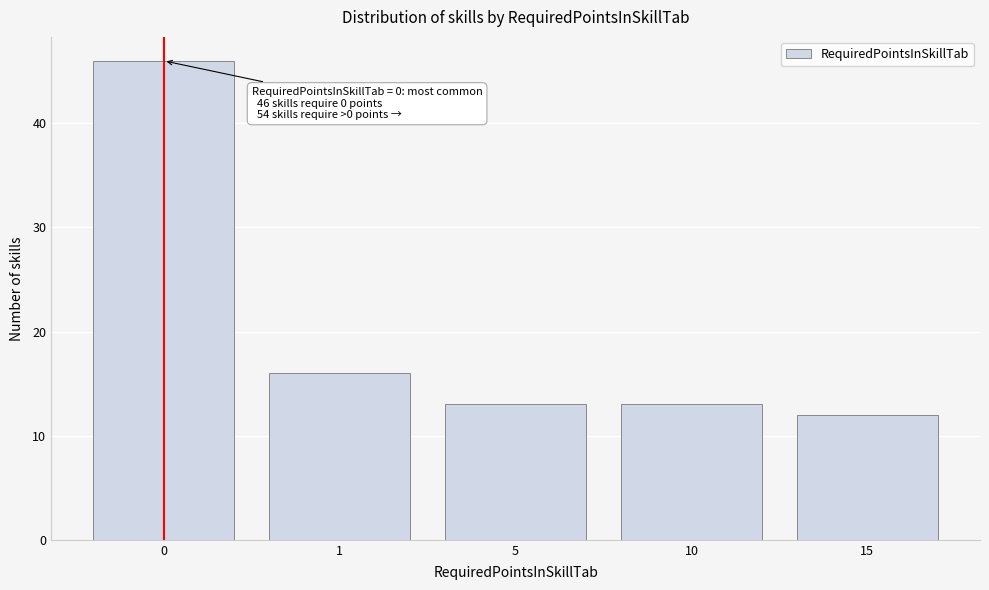

Reading right to left, extract all data points from this chart.

15=12	10=13	5=13	1=16	0=46